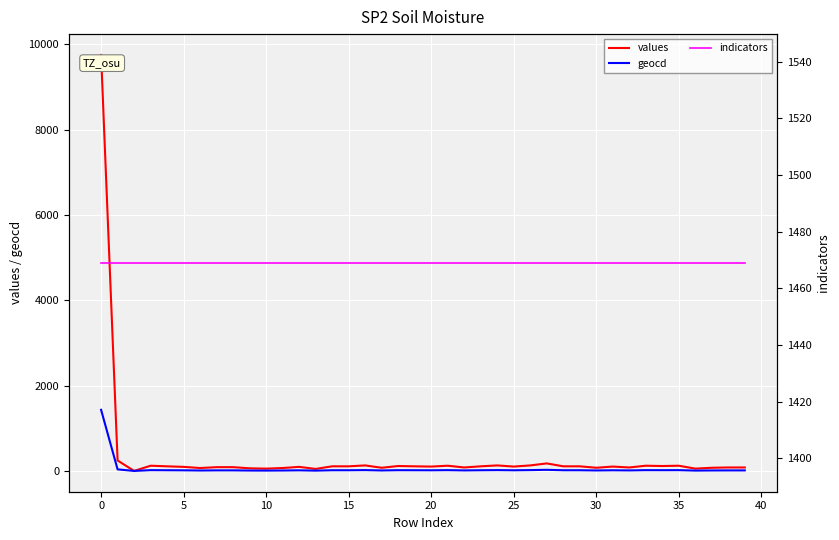

What is the maximum value for values?

9754